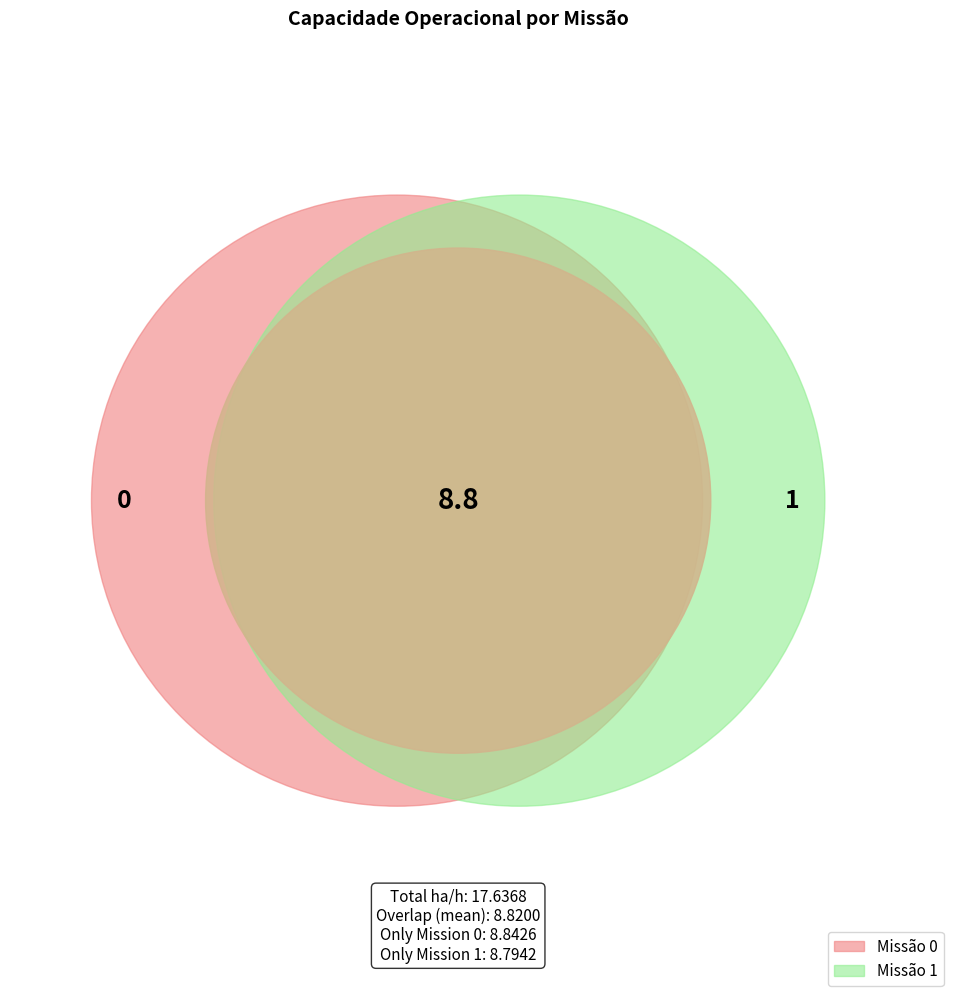

Is it true that 0 is 35% of the pie?

False